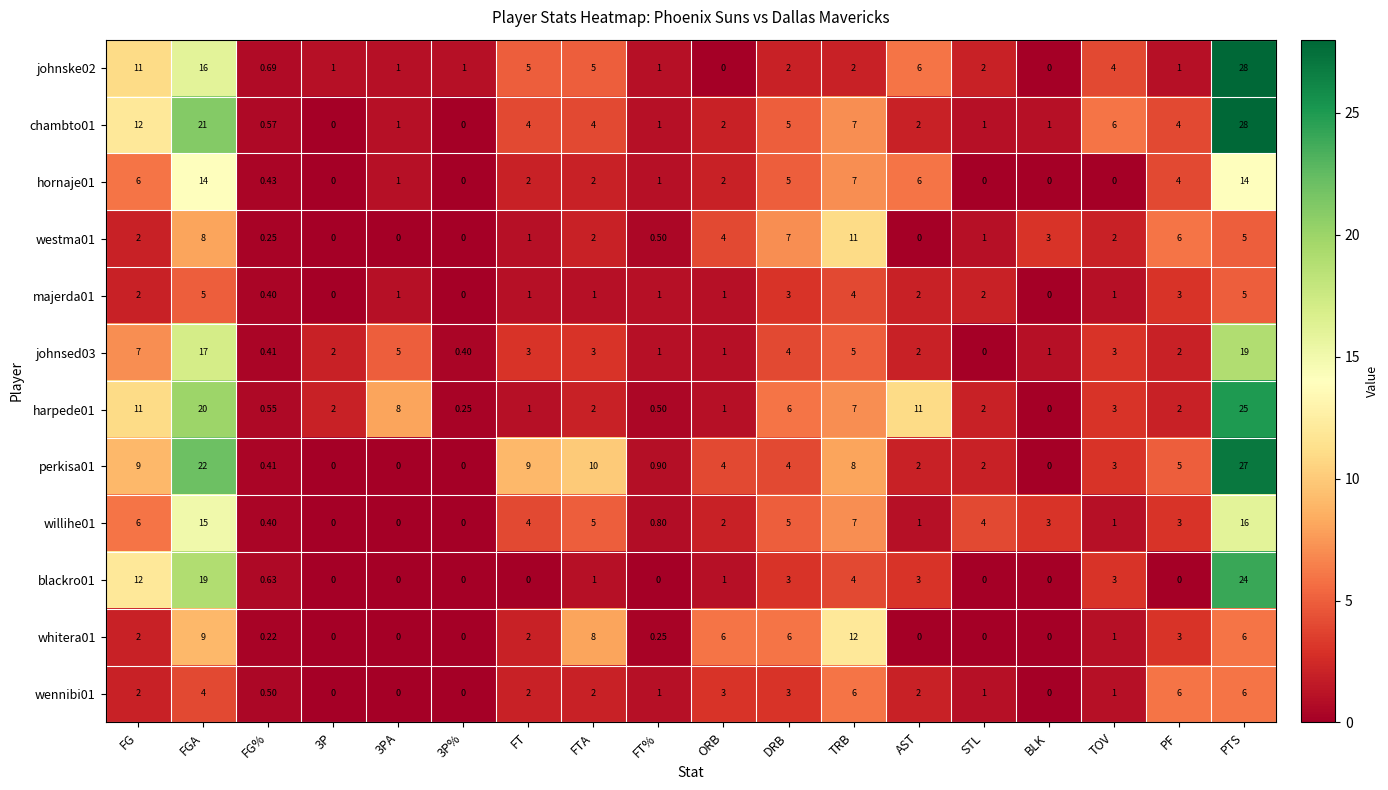

At which label does blackro01 reach its peak?

PTS